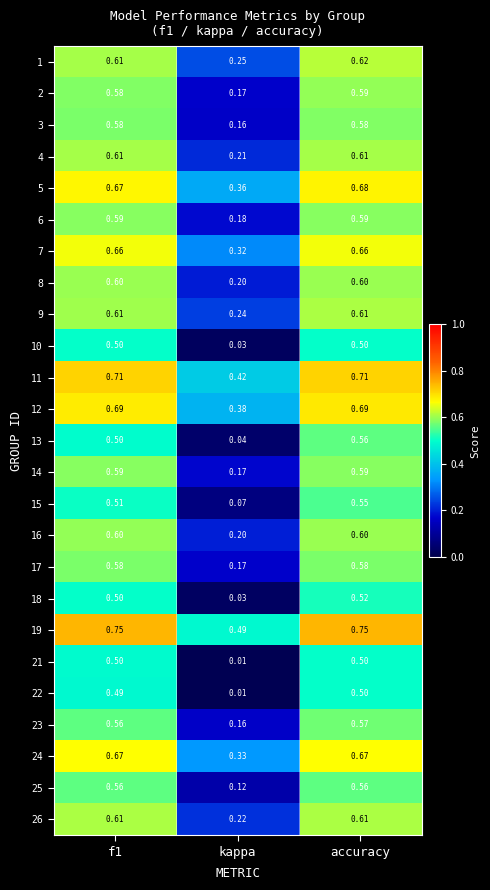

Which category has the lowest value in the 13 series?

kappa